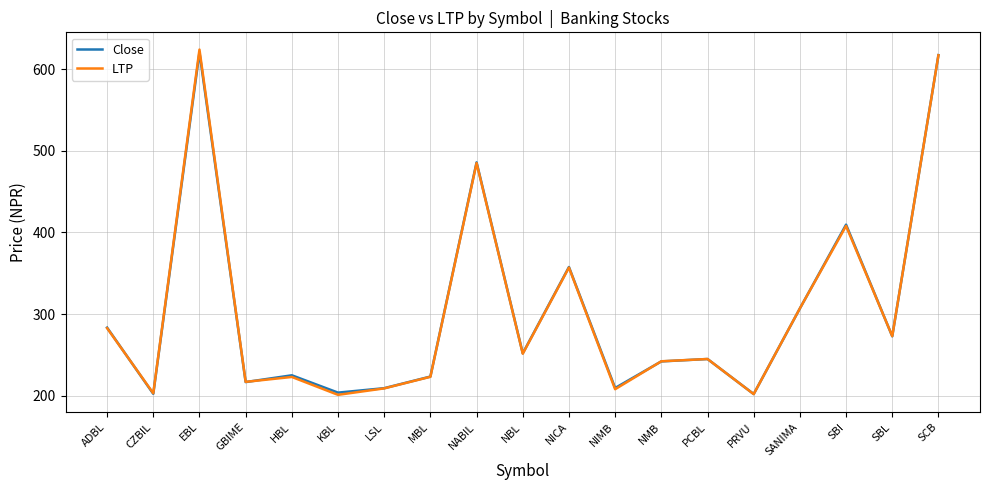

How many lines are shown in the chart?

2